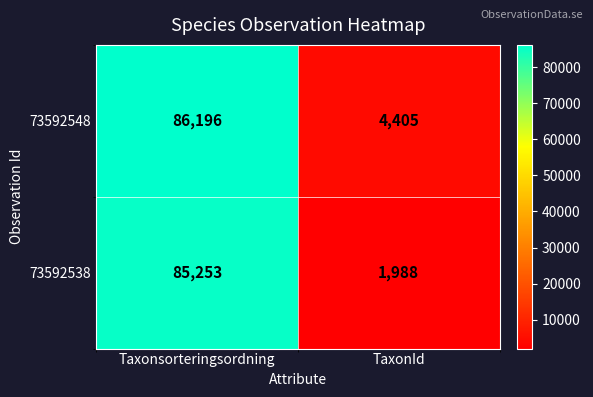

List the series in order of their peak value, lowest first.

73592538, 73592548